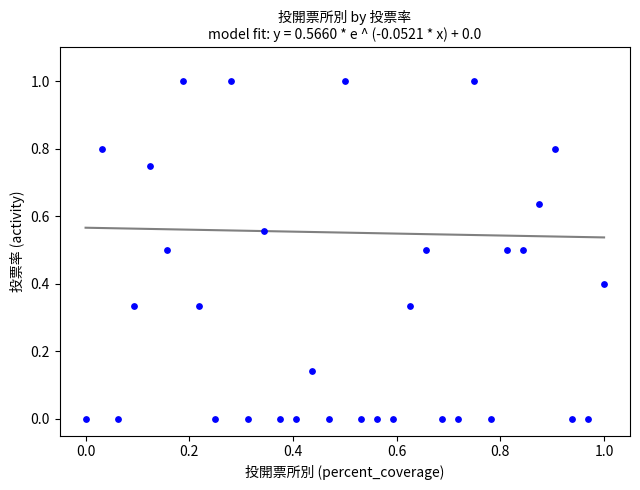

What is the range of X values (max minus min)?

1.0